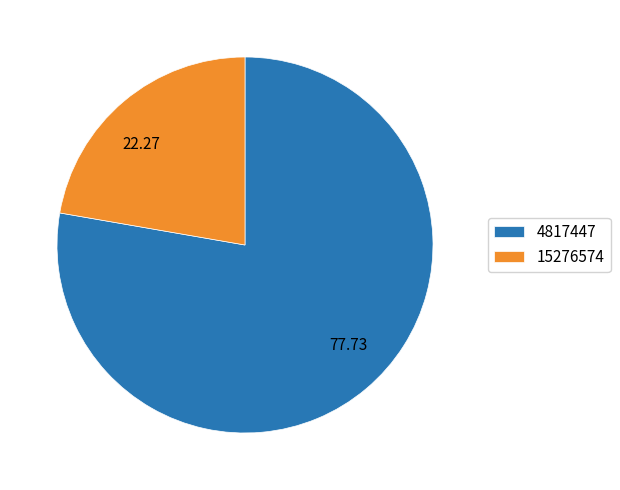

What is the ratio of the value at 77.73 to the value at 22.27?

3.5